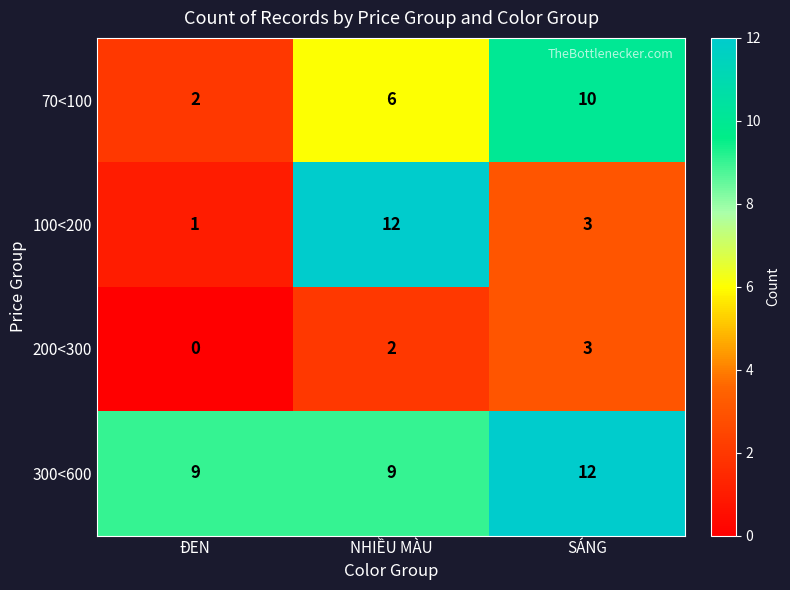

The 300<600 series shows 9 at ĐEN. True or false?

True